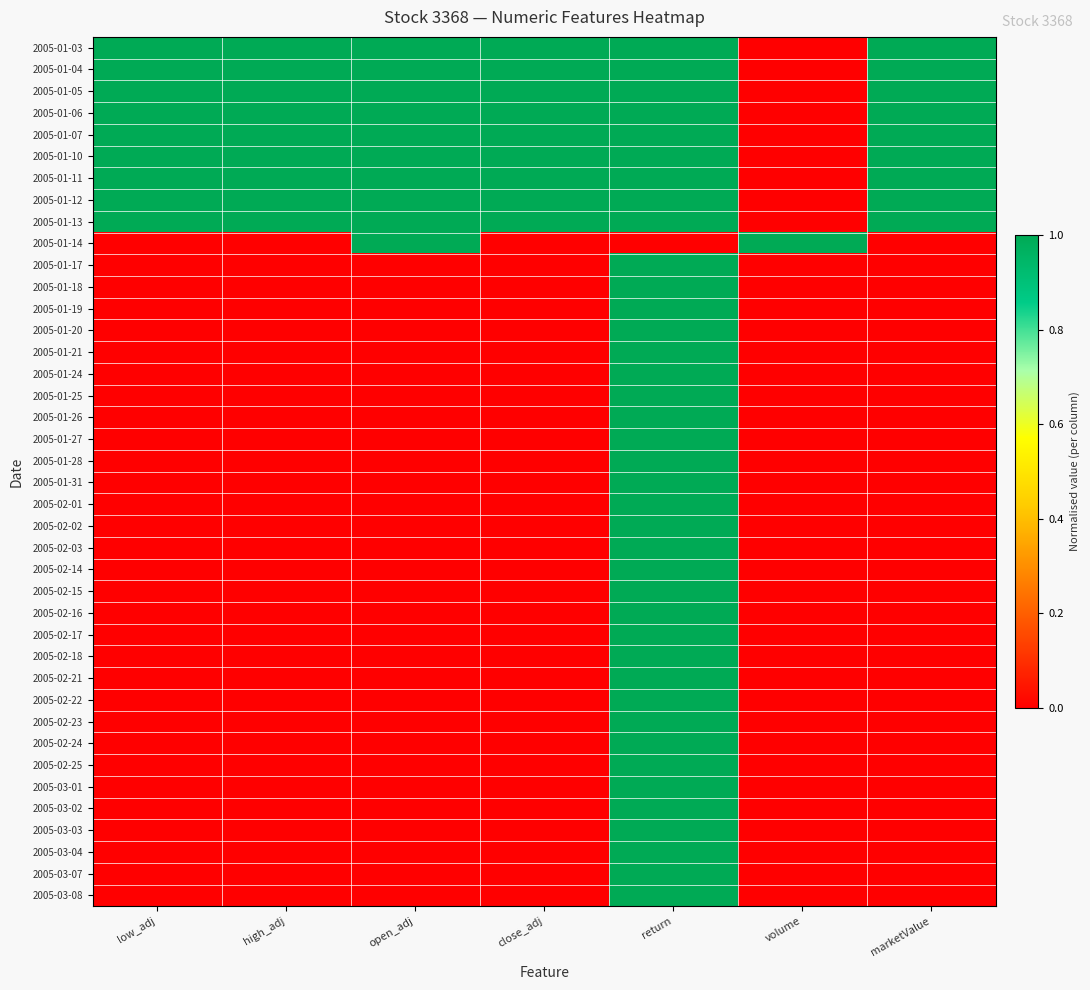

How many distinct data groups are displayed?

40